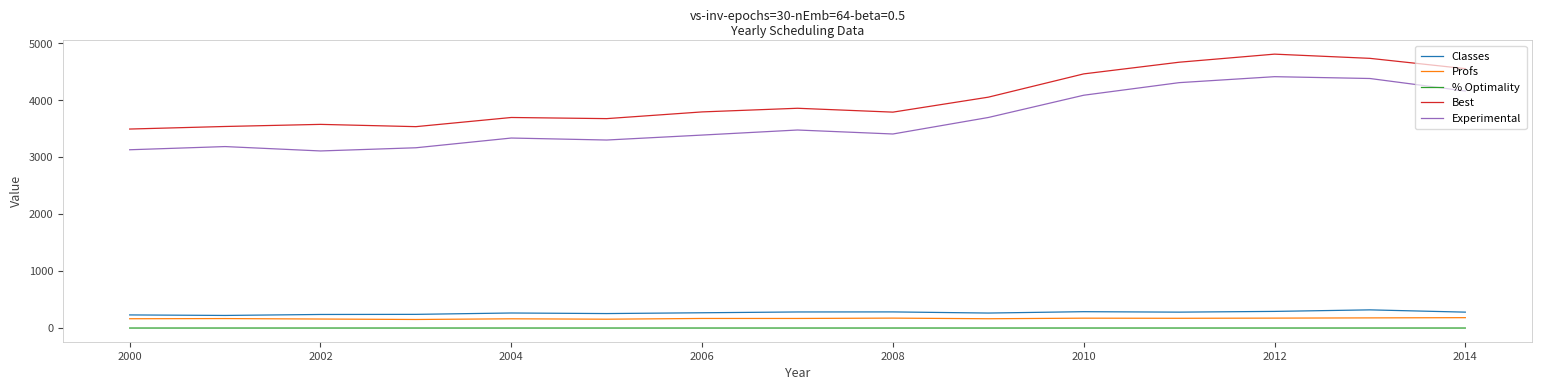

True or false: Classes and Experimental intersect in this chart.

False